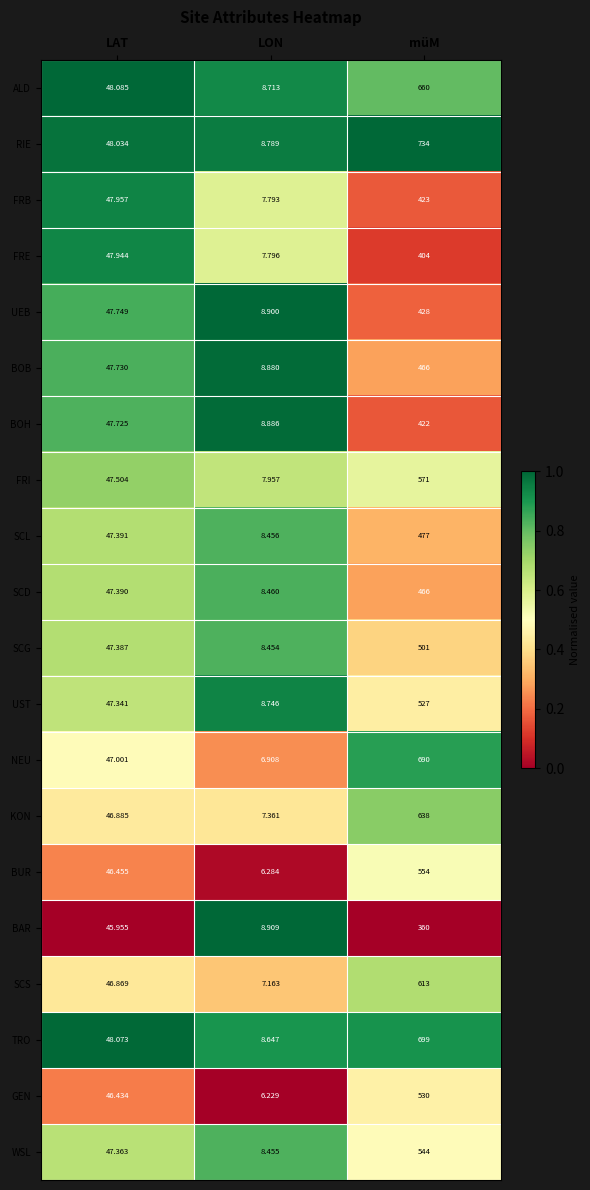

Which series has the largest range (max minus min)?

RIE